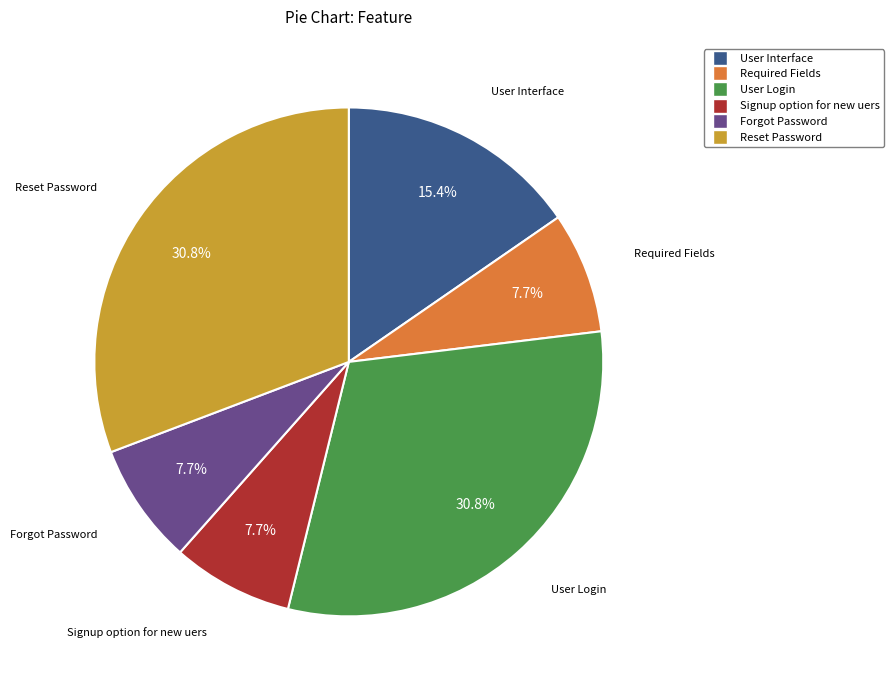

What percentage is the Forgot Password slice, to the nearest percent?

8%